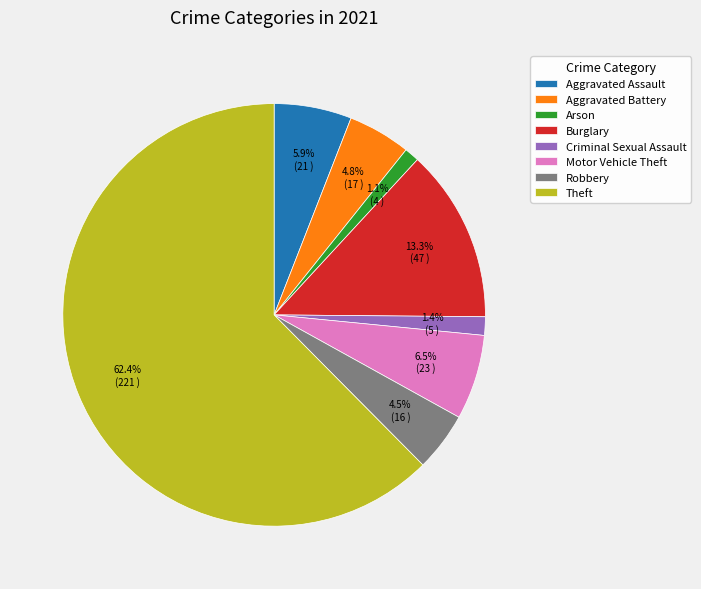

Count the number of slices in the pie.

8